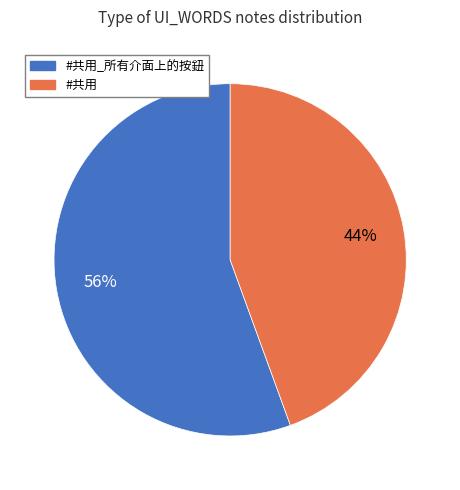

Is there a majority slice in this chart?

Yes